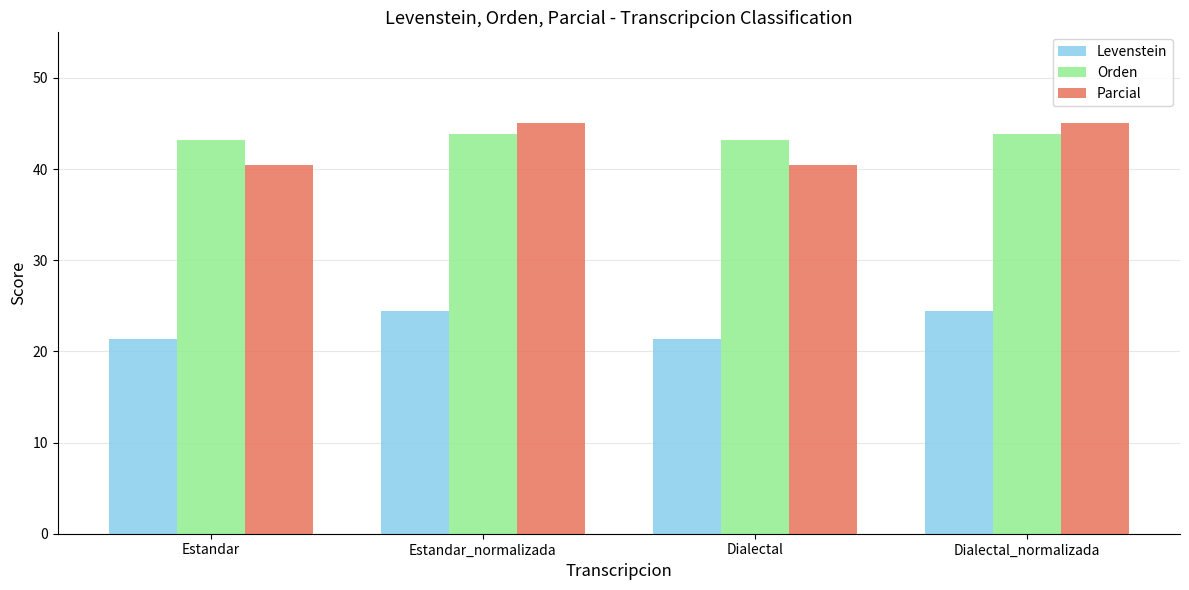

Between Dialectal and Dialectal_normalizada, which series saw the biggest shift?

Parcial